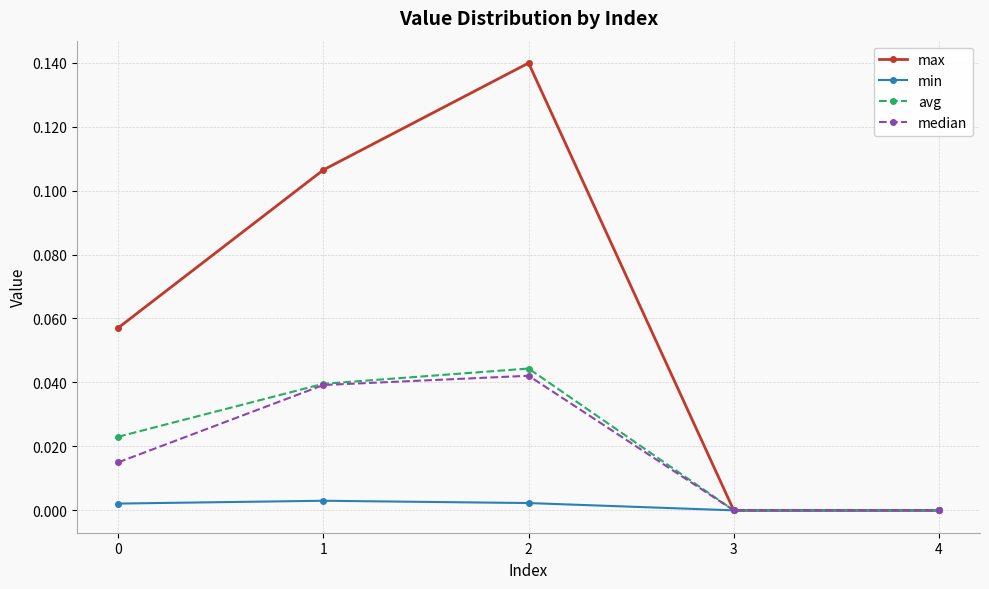

Which series has the largest total across all categories?

max